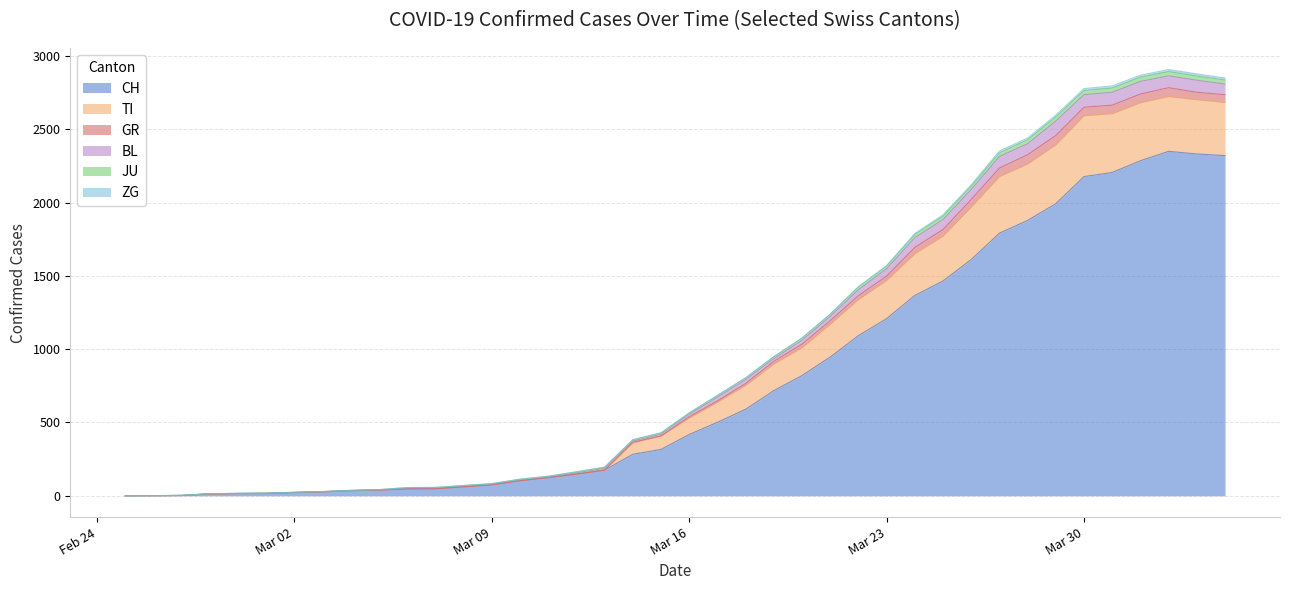

How many values in GR are above zero?

39